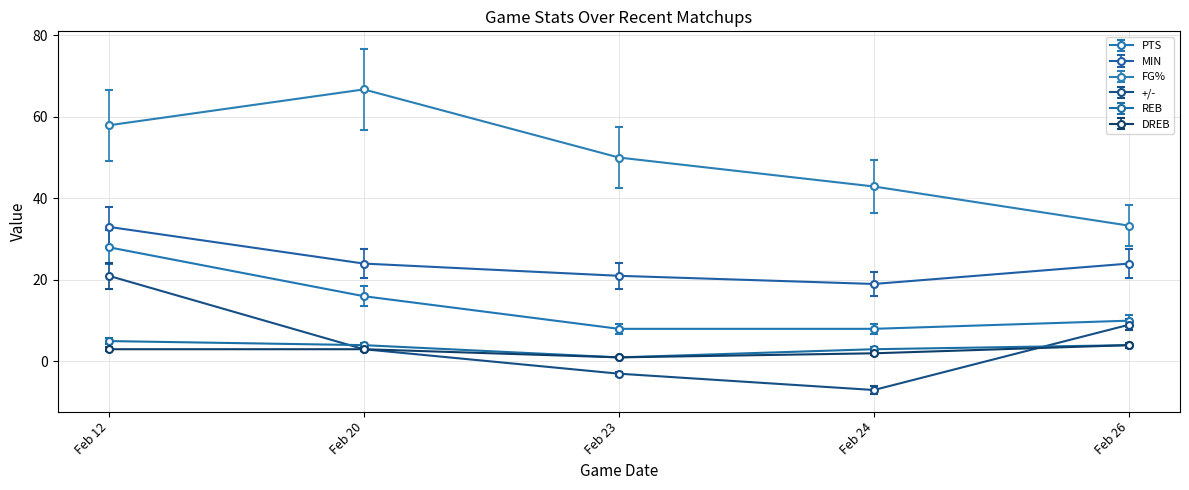

Does the chart have visible grid lines?

Yes